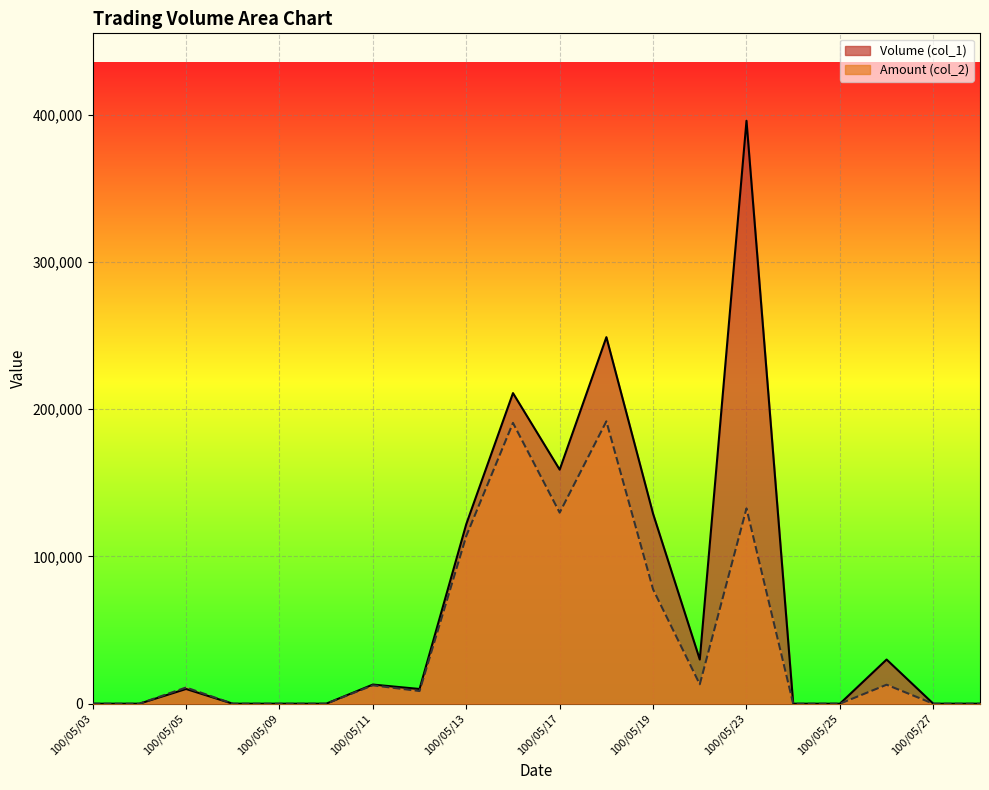

True or false: Amount (col_2) and Volume (col_1) intersect in this chart.

False